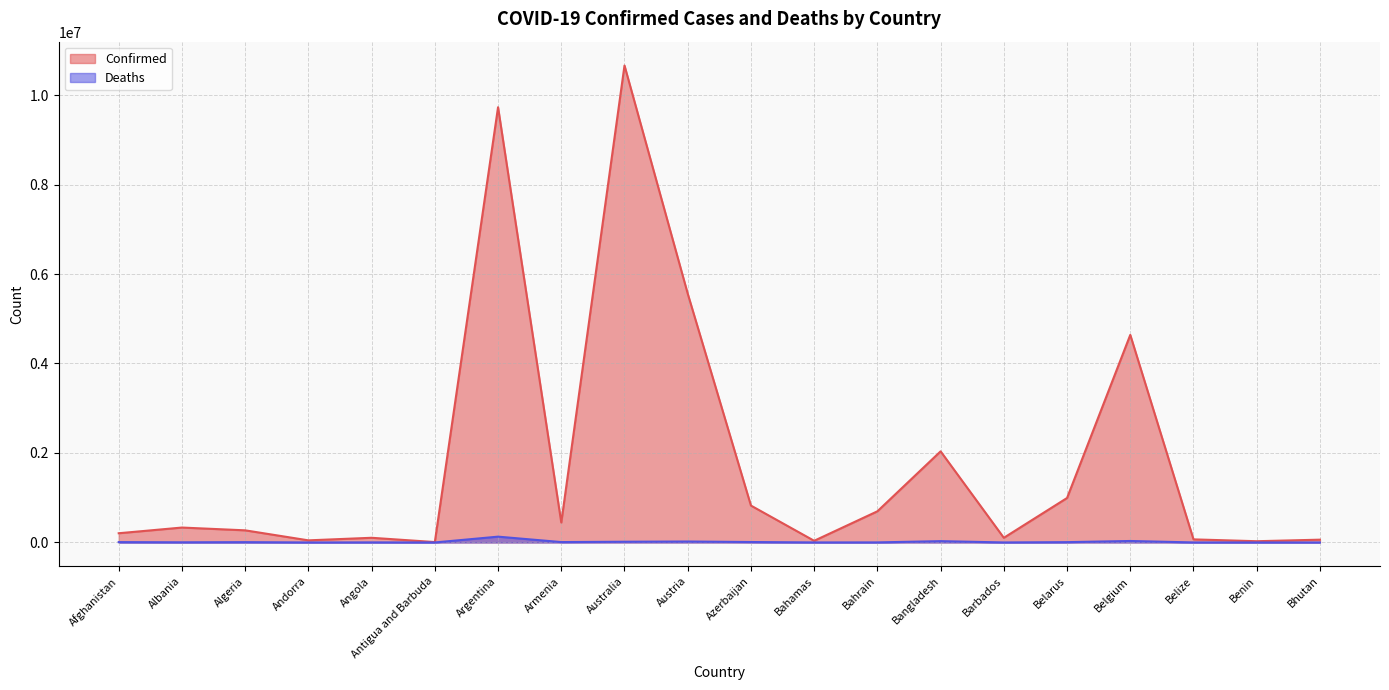

At Bahrain, list the series in order from largest to smallest.

Confirmed, Deaths